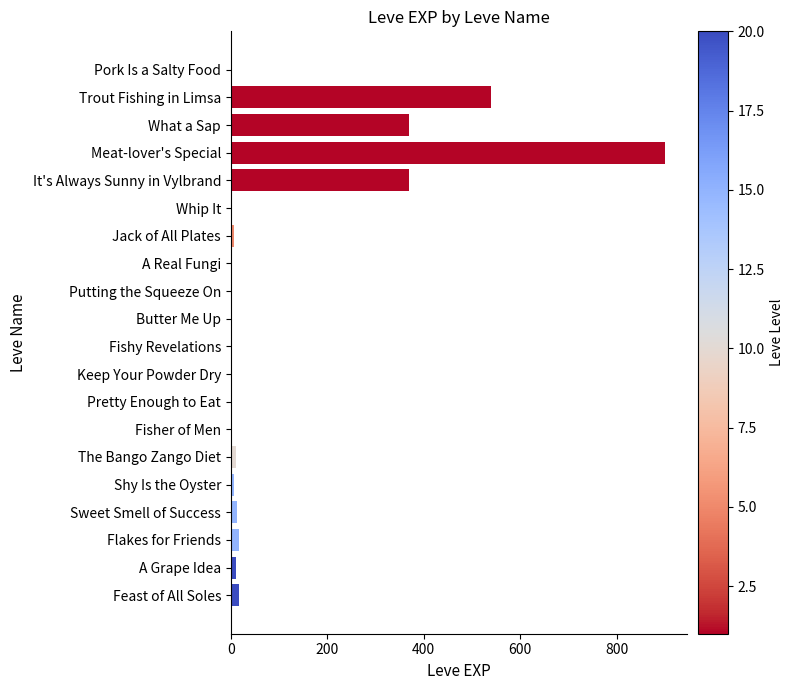

What is the maximum value shown in the chart?

900